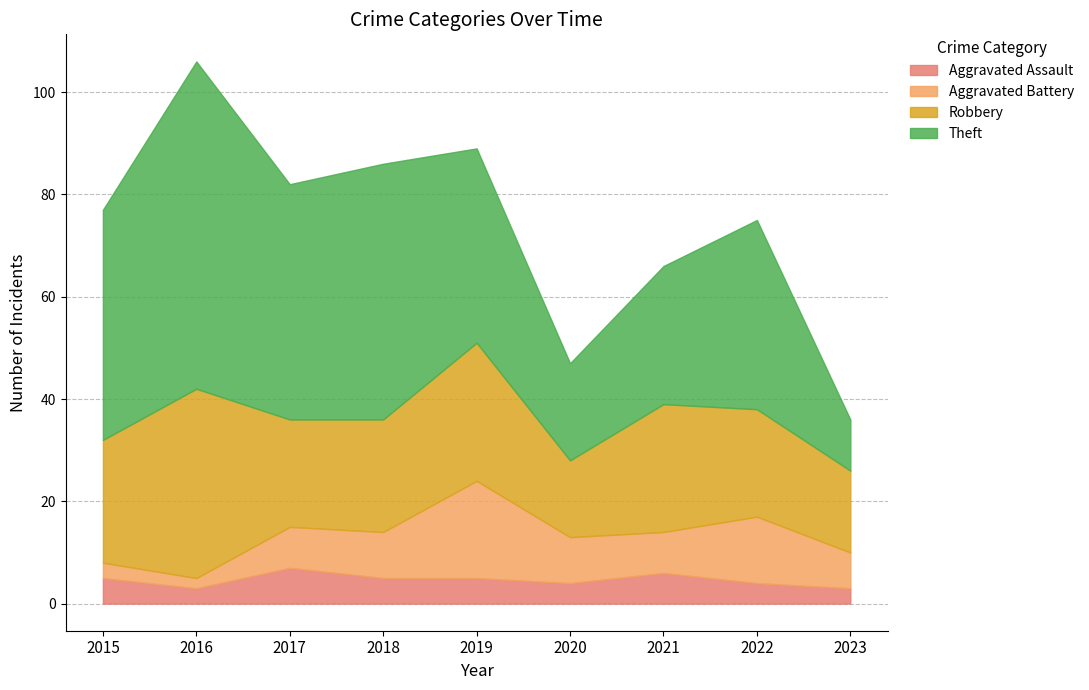

In Aggravated Assault, how many points are higher than both neighbors (excluding endpoints)?

2